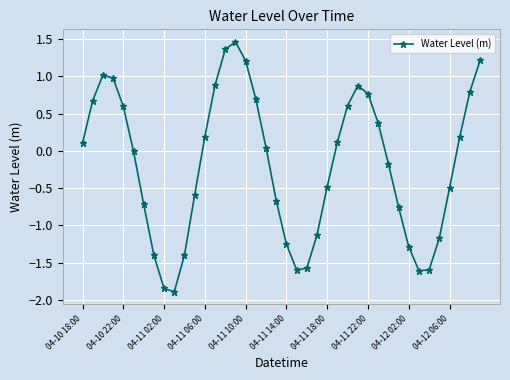

How many series are shown in this chart?

1